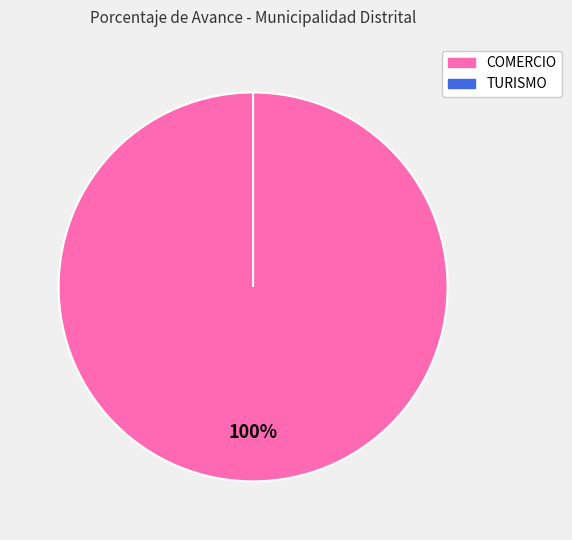

Combined, do 042: TURISMO and 040: COMERCIO account for over 50%?

Yes